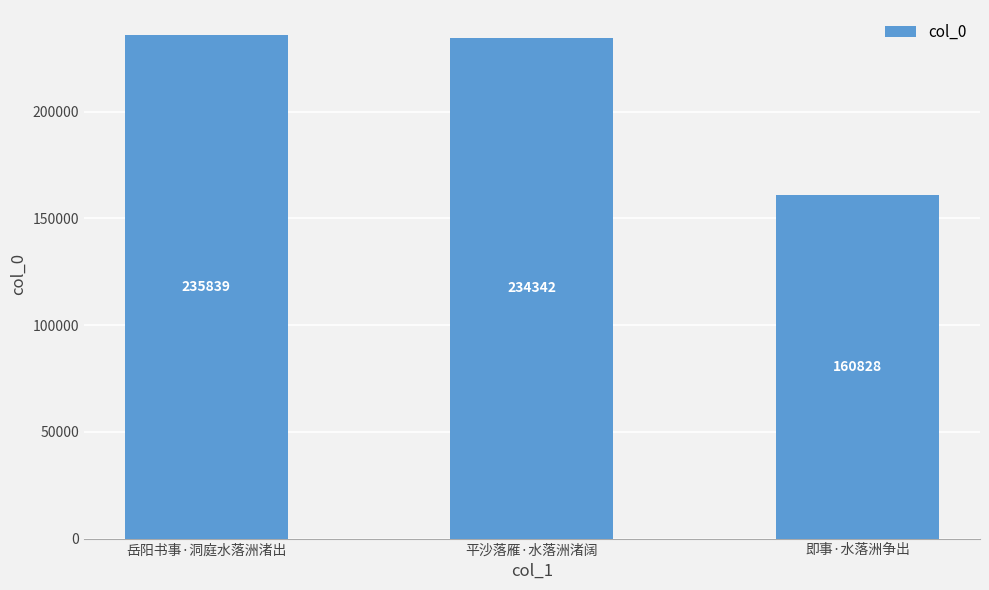

What is the label of the 1st bar from the left?

岳阳书事·洞庭水落洲渚出